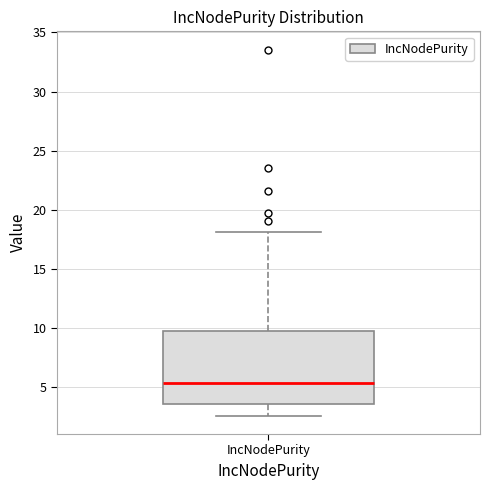

Where does the lower whisker of the box for IncNodePurity end on the y-axis? The values are not printed on the chart, so give them approximately, as read against the axis.

2.5